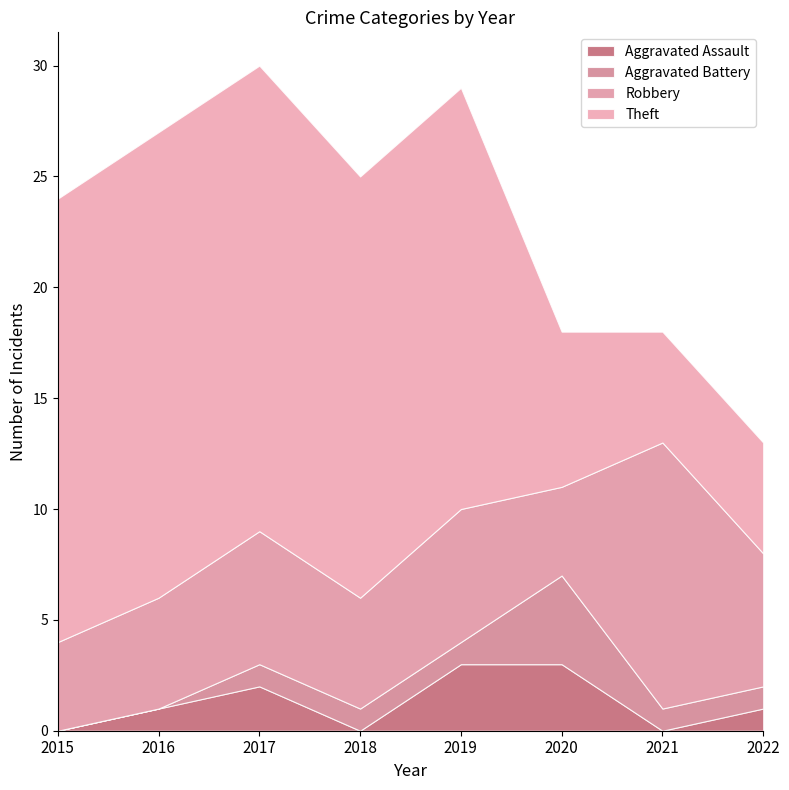

Which category has the highest value across all series?

2016